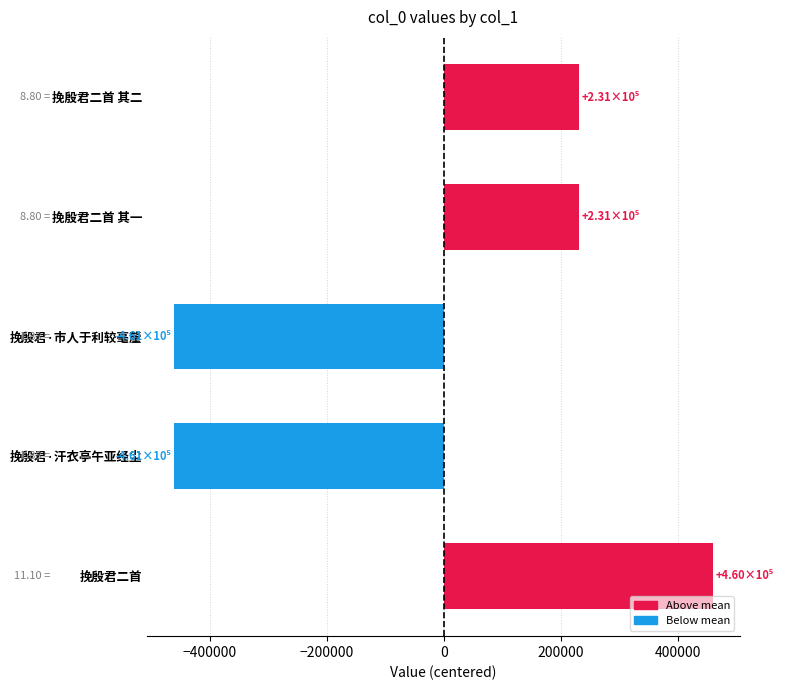

What is the difference between the second highest and minimum values?

692021.0